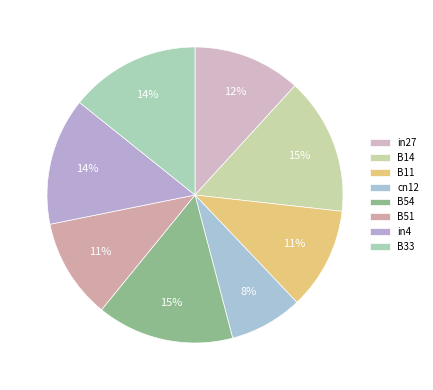

Combined, do B51 and in27 account for over 50%?

No